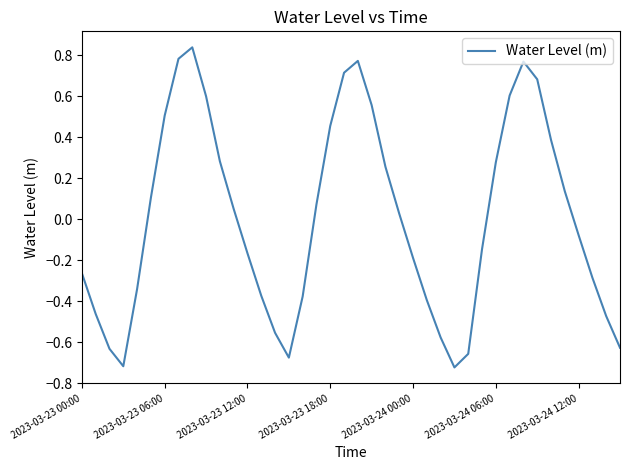

What is the difference between the maximum and minimum values?

1.6